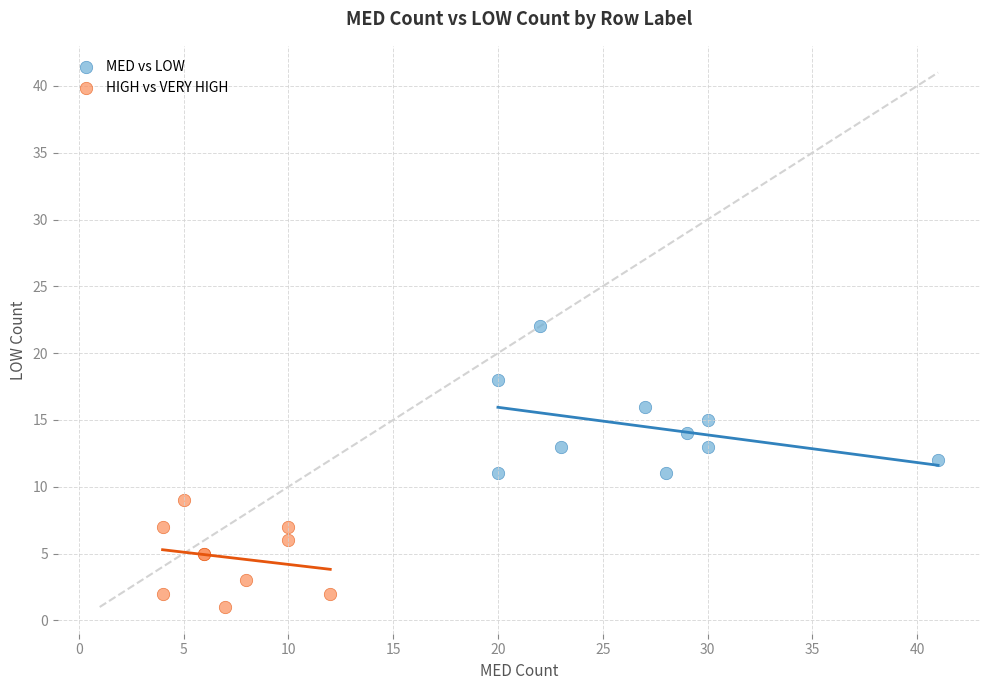

Which series reaches the maximum Y coordinate?

MED vs LOW